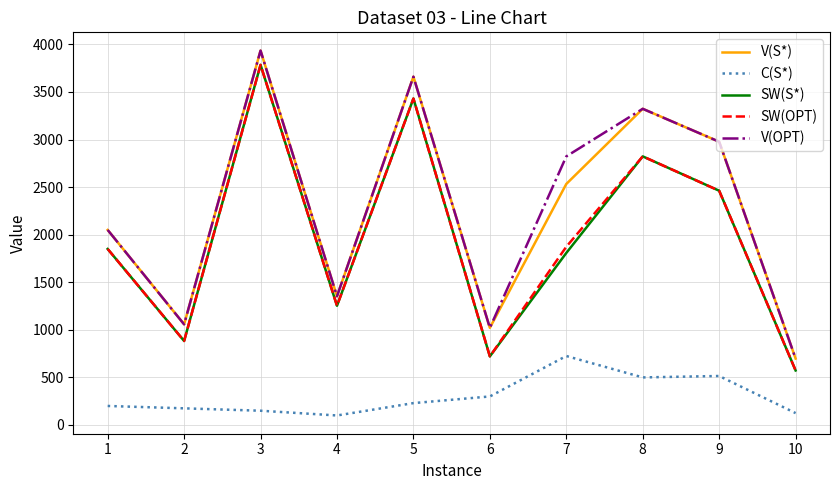

The value of V(S*) at 2 is 1058. True or false?

True